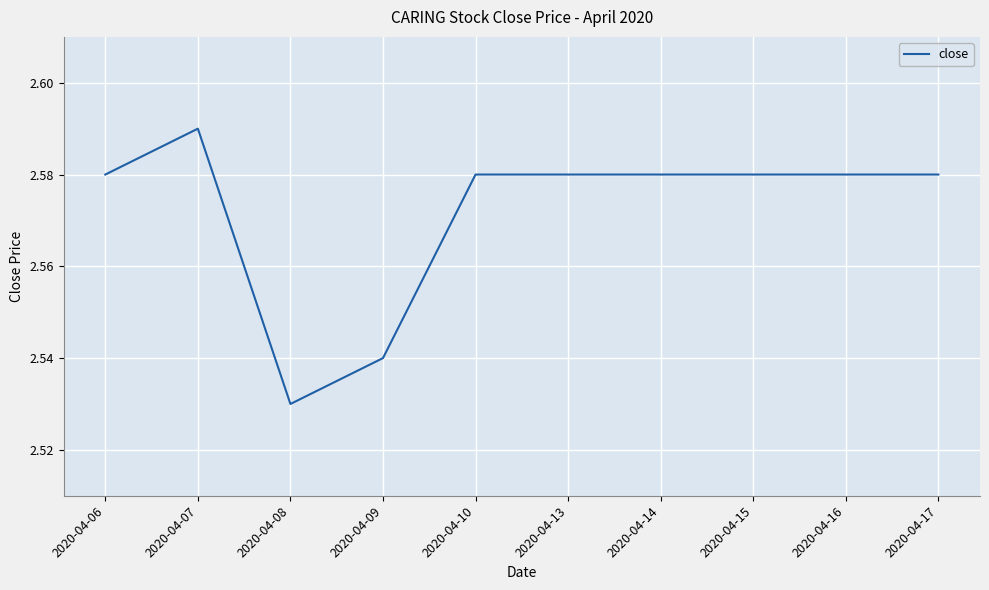

Where is the data nearest to the value 2?

2020-04-08